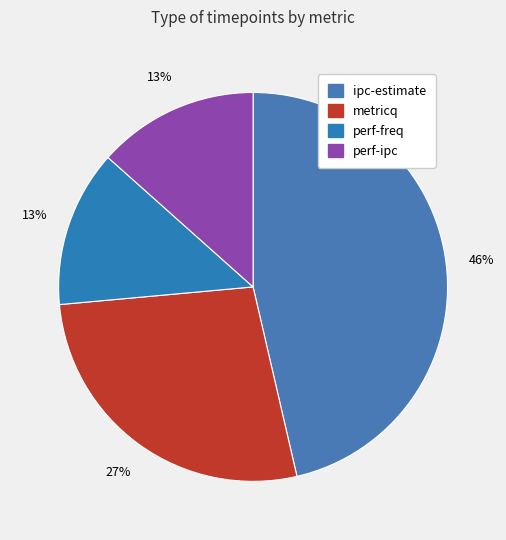

Which slice is the largest?

ipc-estimate